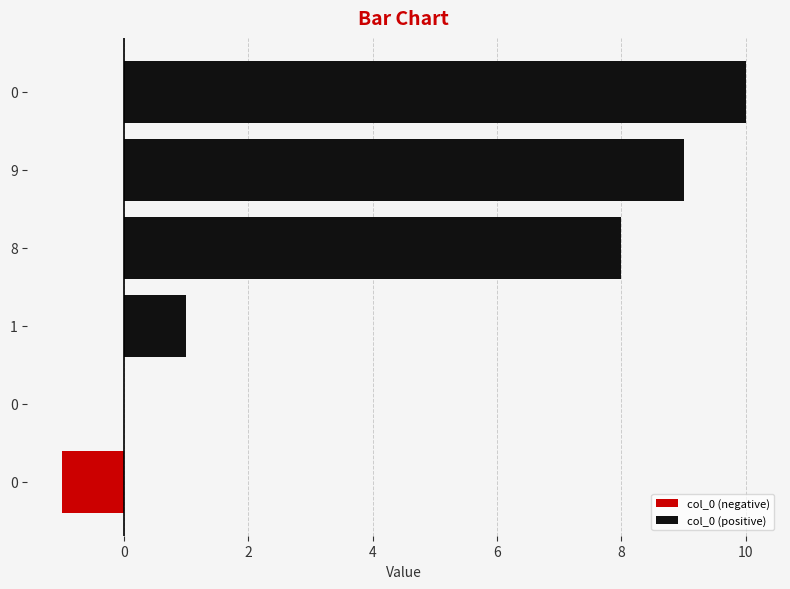

What is the lowest value of the col_0 (negative) series?

-1